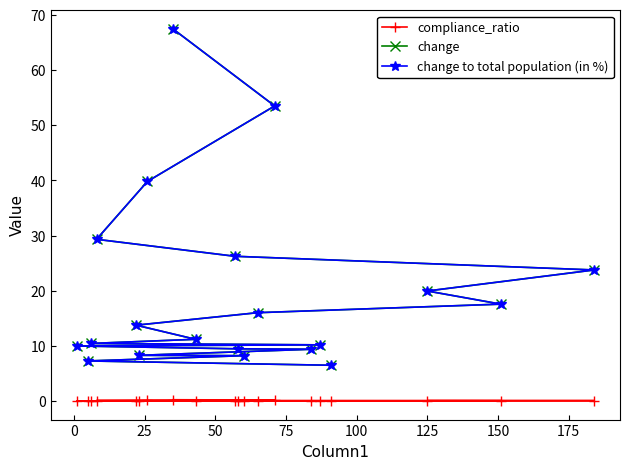

True or false: change and compliance_ratio intersect in this chart.

False